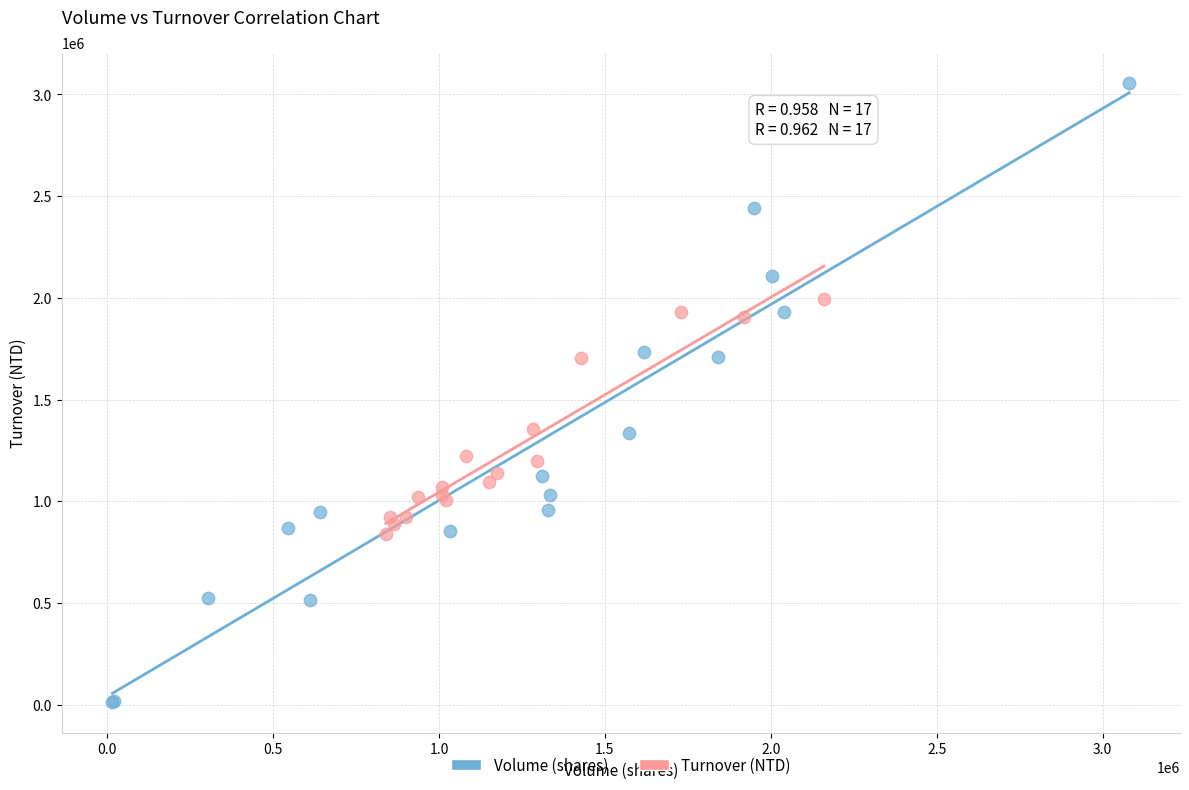

Which series has the largest Y range (max minus min)?

Volume (shares)